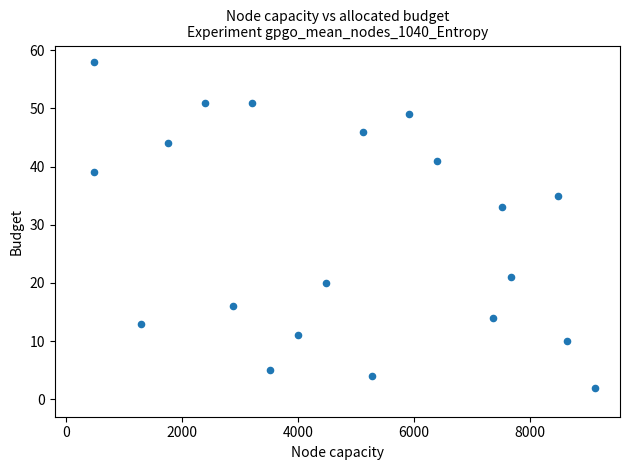

What is the range of X values (max minus min)?

8640